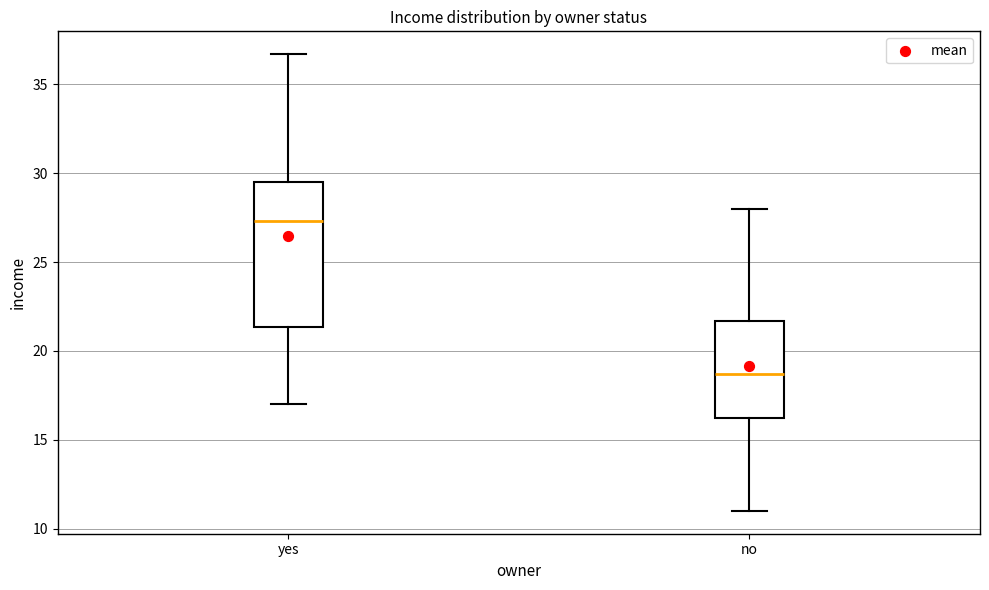

Where does the upper whisker of the box for yes end on the y-axis? The values are not printed on the chart, so give them approximately, as read against the axis.

36.5